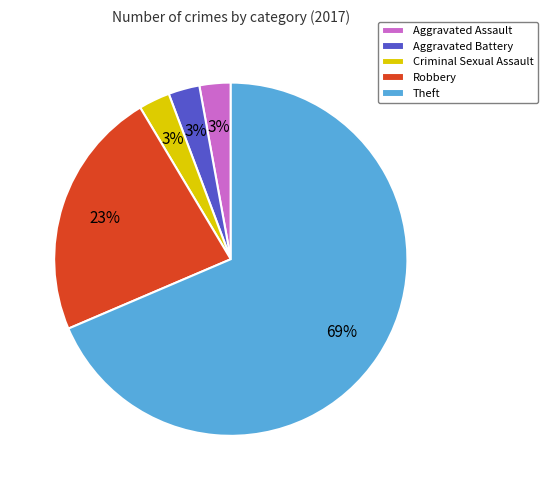

How many slices are in this pie chart?

5